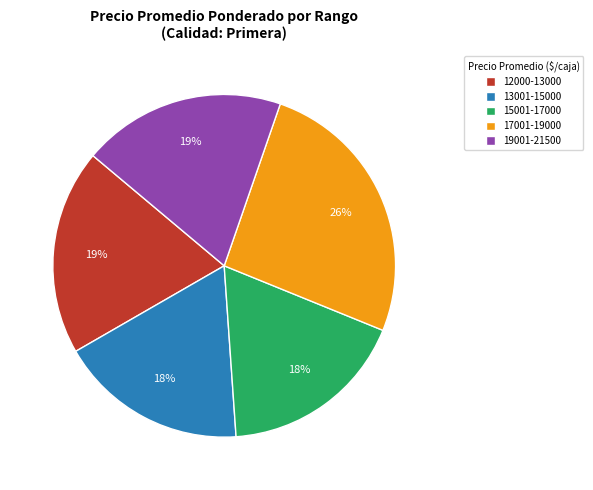

To the nearest percent, what is the combined percentage of 19001-21500 and 13001-15000?

37%